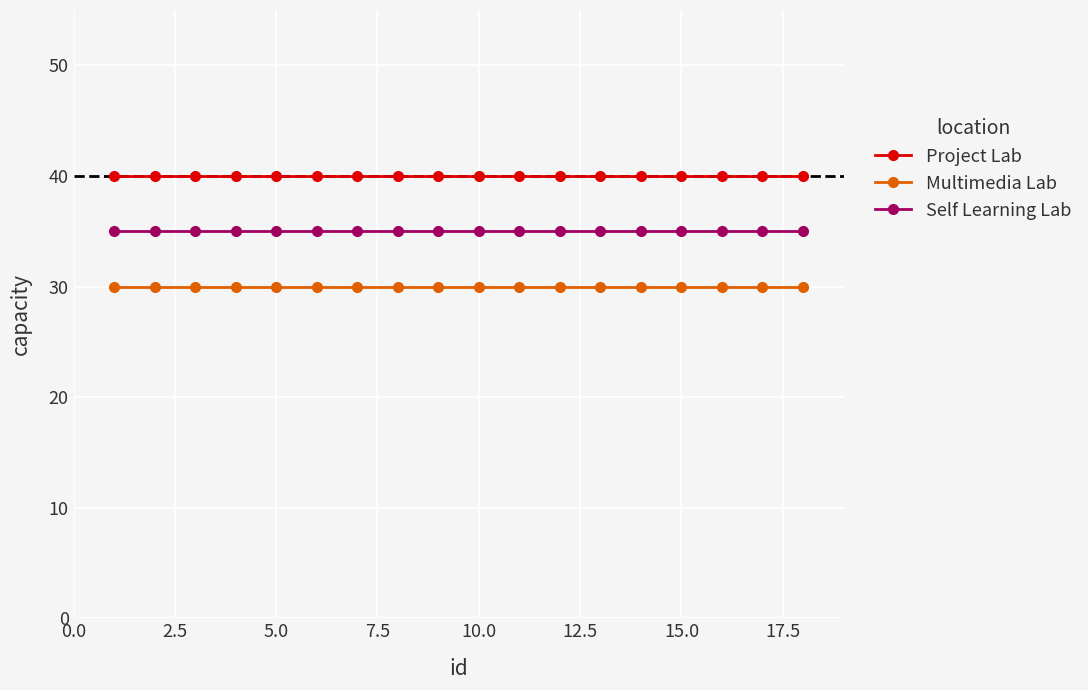

Rank the series by their maximum value, from highest to lowest.

Project Lab, Self Learning Lab, Multimedia Lab